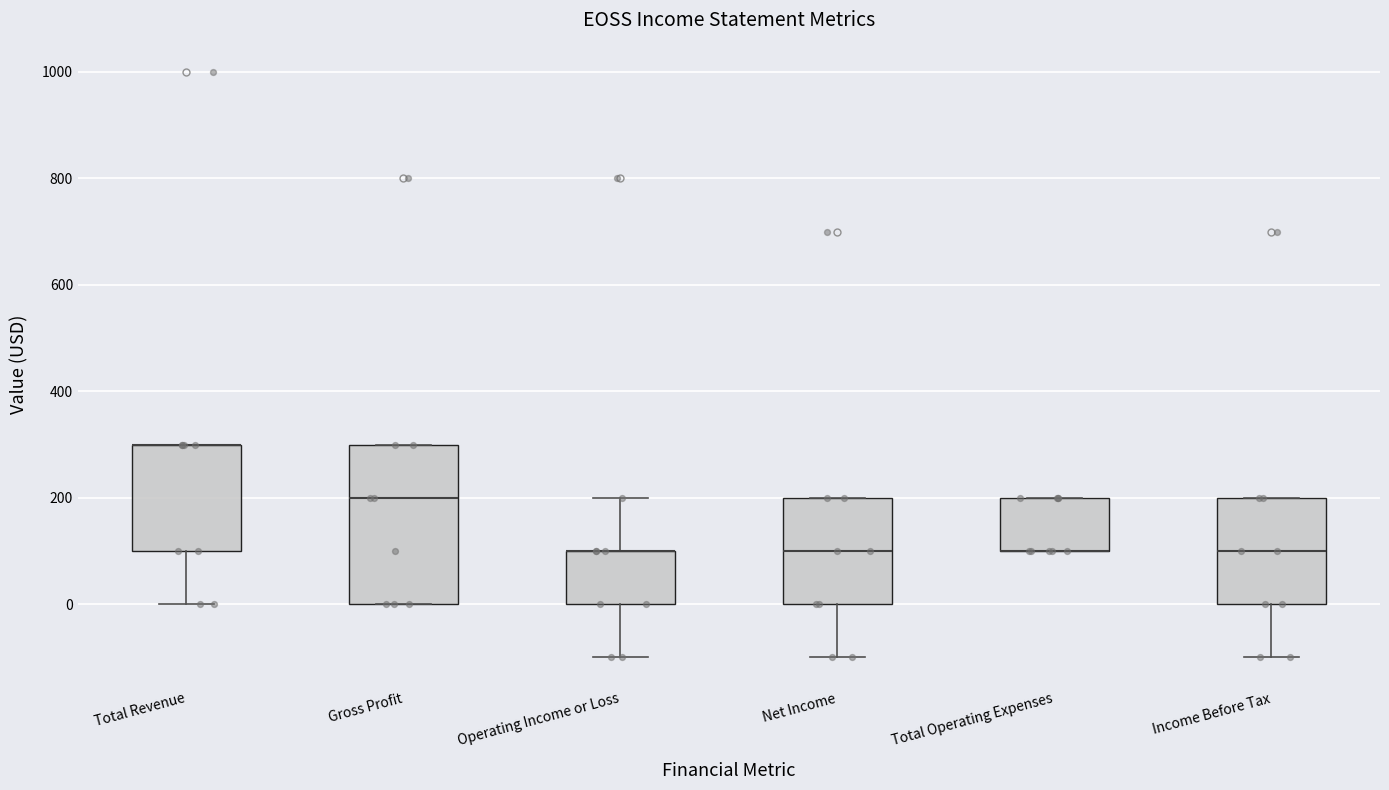

Where is the upper edge of the box for Total Operating Expenses on the y-axis? The values are not printed on the chart, so give them approximately, as read against the axis.

200